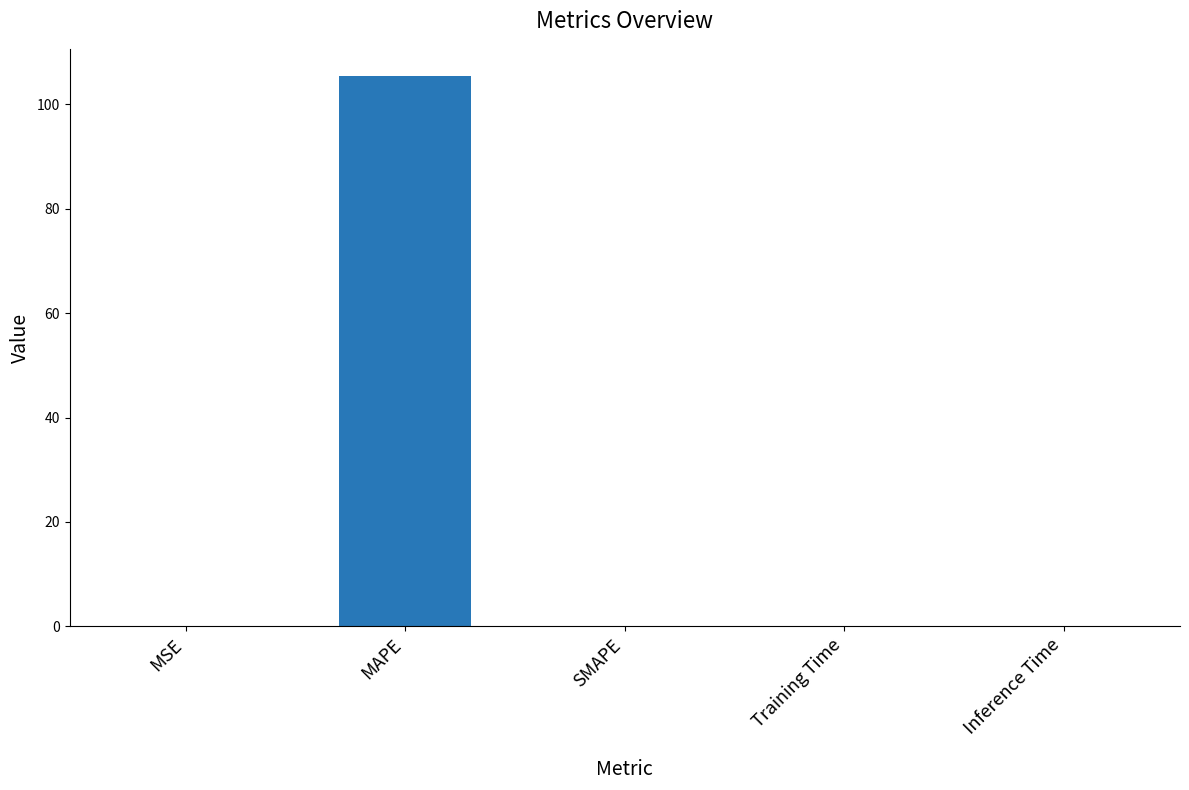

The chart shows a value of 105.3 at MAPE. True or false?

True